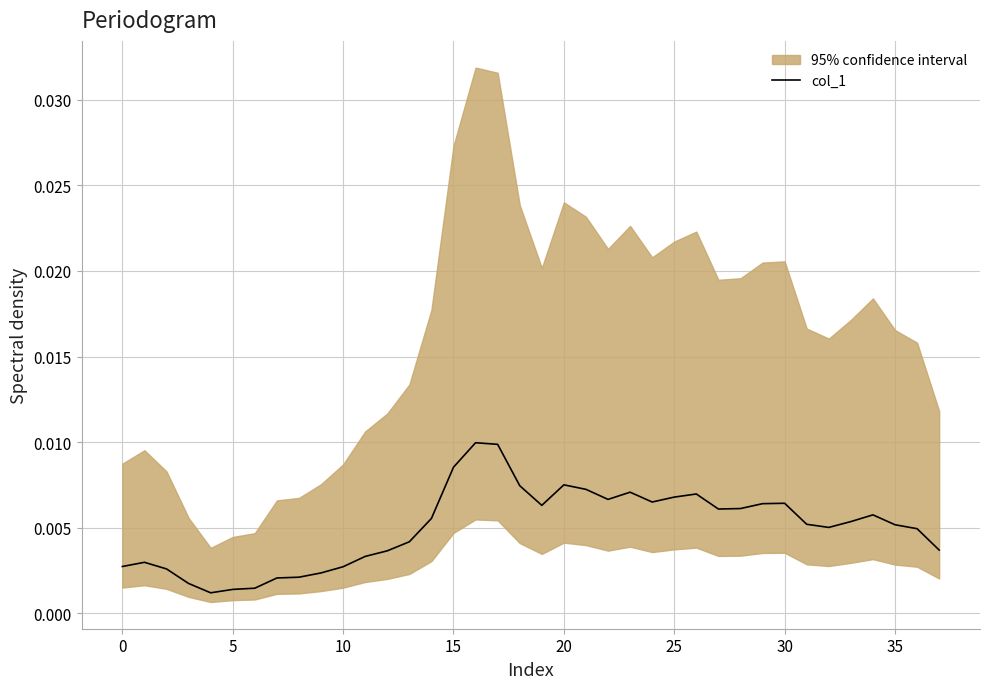

Which has a higher value, 21 or 0?

21